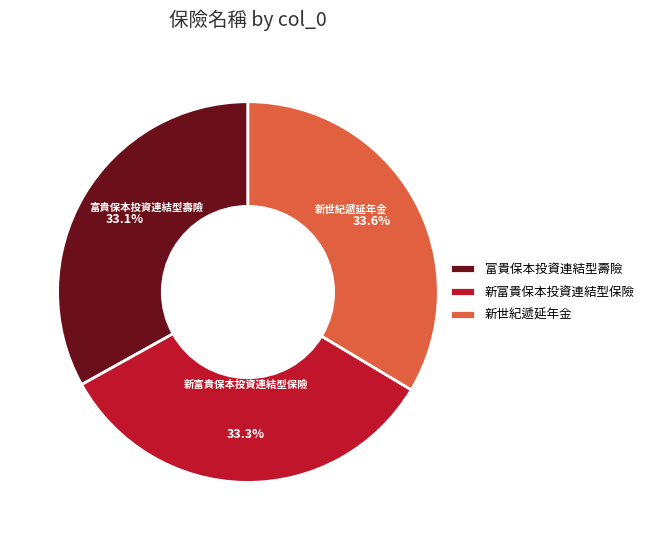

True or false: 新世紀遞延年金 accounts for 23% of the total.

False